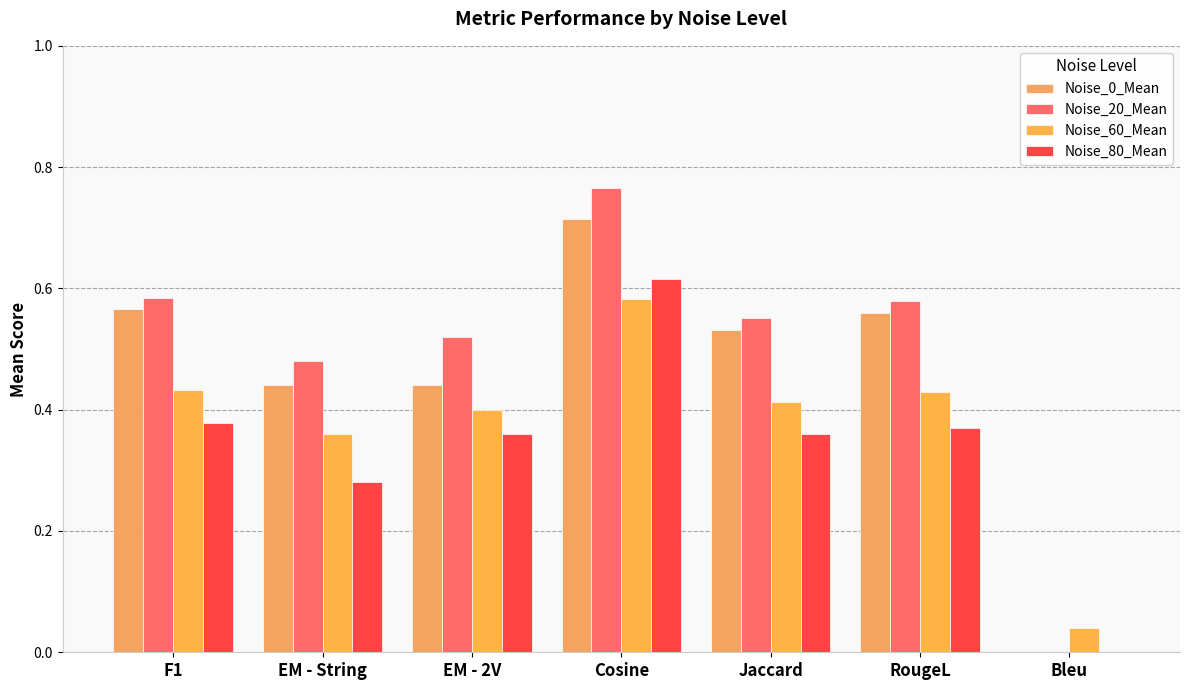

Which series has the largest range (max minus min)?

Noise_20_Mean